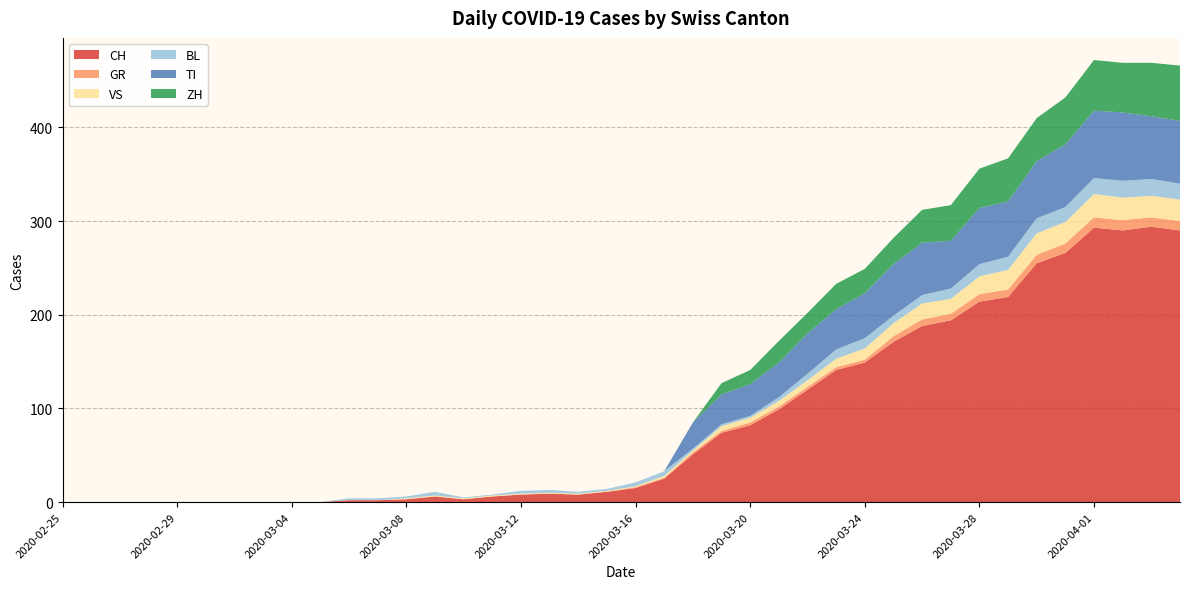

Reading left to right, list all the values displayed in this chart.

CH: 2020-02-25=0	2020-02-26=0	2020-02-27=0	2020-02-28=0	2020-02-29=0	2020-03-01=0	2020-03-02=0	2020-03-03=0	2020-03-04=0	2020-03-05=0	2020-03-06=2	2020-03-07=2	2020-03-08=3	2020-03-09=6	2020-03-10=3	2020-03-11=6	2020-03-12=8	2020-03-13=9	2020-03-14=8	2020-03-15=11	2020-03-16=15	2020-03-17=25	2020-03-18=51	2020-03-19=74	2020-03-20=82	2020-03-21=99	2020-03-22=120	2020-03-23=141	2020-03-24=149	2020-03-25=171	2020-03-26=188	2020-03-27=194	2020-03-28=214	2020-03-29=219	2020-03-30=255	2020-03-31=266	2020-04-01=293	2020-04-02=290	2020-04-03=294	2020-04-04=290
GR: 2020-02-25=0	2020-02-26=0	2020-02-27=0	2020-02-28=0	2020-02-29=0	2020-03-01=0	2020-03-02=0	2020-03-03=0	2020-03-04=0	2020-03-05=0	2020-03-06=0	2020-03-07=0	2020-03-08=0	2020-03-09=0	2020-03-10=0	2020-03-11=0	2020-03-12=0	2020-03-13=0	2020-03-14=0	2020-03-15=0	2020-03-16=1	2020-03-17=1	2020-03-18=2	2020-03-19=2	2020-03-20=3	2020-03-21=3	2020-03-22=3	2020-03-23=3	2020-03-24=3	2020-03-25=6	2020-03-26=7	2020-03-27=7	2020-03-28=8	2020-03-29=8	2020-03-30=9	2020-03-31=10	2020-04-01=11	2020-04-02=11	2020-04-03=10	2020-04-04=10
VS: 2020-02-25=0	2020-02-26=0	2020-02-27=0	2020-02-28=0	2020-02-29=0	2020-03-01=0	2020-03-02=0	2020-03-03=0	2020-03-04=0	2020-03-05=0	2020-03-06=0	2020-03-07=0	2020-03-08=1	2020-03-09=1	2020-03-10=1	2020-03-11=1	2020-03-12=1	2020-03-13=1	2020-03-14=1	2020-03-15=1	2020-03-16=1	2020-03-17=2	2020-03-18=2	2020-03-19=5	2020-03-20=5	2020-03-21=6	2020-03-22=7	2020-03-23=9	2020-03-24=12	2020-03-25=14	2020-03-26=17	2020-03-27=16	2020-03-28=19	2020-03-29=21	2020-03-30=23	2020-03-31=23	2020-04-01=25	2020-04-02=24	2020-04-03=23	2020-04-04=23
BL: 2020-02-25=0	2020-02-26=0	2020-02-27=0	2020-02-28=0	2020-02-29=0	2020-03-01=0	2020-03-02=0	2020-03-03=0	2020-03-04=0	2020-03-05=0	2020-03-06=2	2020-03-07=2	2020-03-08=2	2020-03-09=4	2020-03-10=1	2020-03-11=1	2020-03-12=3	2020-03-13=3	2020-03-14=2	2020-03-15=2	2020-03-16=4	2020-03-17=5	2020-03-18=2	2020-03-19=2	2020-03-20=2	2020-03-21=4	2020-03-22=7	2020-03-23=10	2020-03-24=11	2020-03-25=8	2020-03-26=9	2020-03-27=11	2020-03-28=13	2020-03-29=14	2020-03-30=16	2020-03-31=16	2020-04-01=17	2020-04-02=18	2020-04-03=18	2020-04-04=17
TI: 2020-02-25=0	2020-02-26=0	2020-02-27=0	2020-02-28=0	2020-02-29=0	2020-03-01=0	2020-03-02=0	2020-03-03=0	2020-03-04=0	2020-03-05=0	2020-03-06=0	2020-03-07=0	2020-03-08=0	2020-03-09=0	2020-03-10=0	2020-03-11=0	2020-03-12=0	2020-03-13=0	2020-03-14=0	2020-03-15=0	2020-03-16=0	2020-03-17=0	2020-03-18=28	2020-03-19=32	2020-03-20=34	2020-03-21=37	2020-03-22=43	2020-03-23=43	2020-03-24=48	2020-03-25=55	2020-03-26=56	2020-03-27=51	2020-03-28=60	2020-03-29=59	2020-03-30=61	2020-03-31=67	2020-04-01=72	2020-04-02=73	2020-04-03=67	2020-04-04=67
ZH: 2020-02-25=0	2020-02-26=0	2020-02-27=0	2020-02-28=0	2020-02-29=0	2020-03-01=0	2020-03-02=0	2020-03-03=0	2020-03-04=0	2020-03-05=0	2020-03-06=0	2020-03-07=0	2020-03-08=0	2020-03-09=0	2020-03-10=0	2020-03-11=0	2020-03-12=0	2020-03-13=0	2020-03-14=0	2020-03-15=0	2020-03-16=0	2020-03-17=0	2020-03-18=0	2020-03-19=12	2020-03-20=15	2020-03-21=23	2020-03-22=22	2020-03-23=27	2020-03-24=26	2020-03-25=28	2020-03-26=35	2020-03-27=38	2020-03-28=42	2020-03-29=46	2020-03-30=46	2020-03-31=50	2020-04-01=54	2020-04-02=53	2020-04-03=57	2020-04-04=59